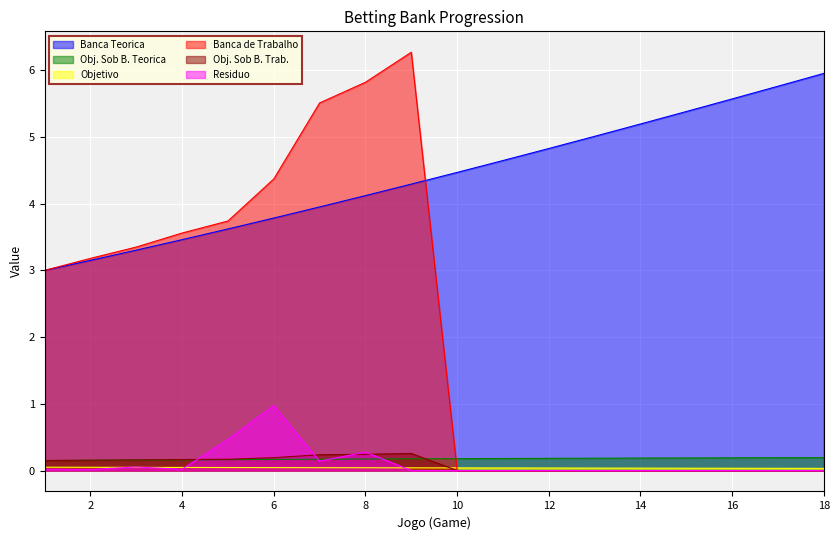

What is the sum of all Obj. Sob B. Teorica values?

3.1